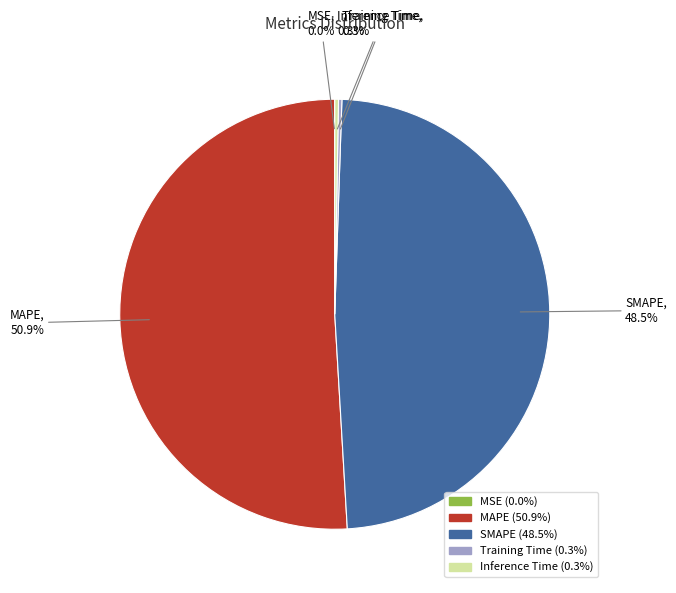

Which slice is the largest?

MAPE